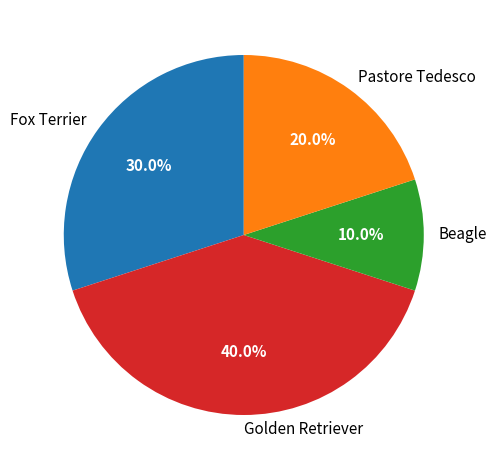

What portion of the pie excludes Beagle?

90.0%